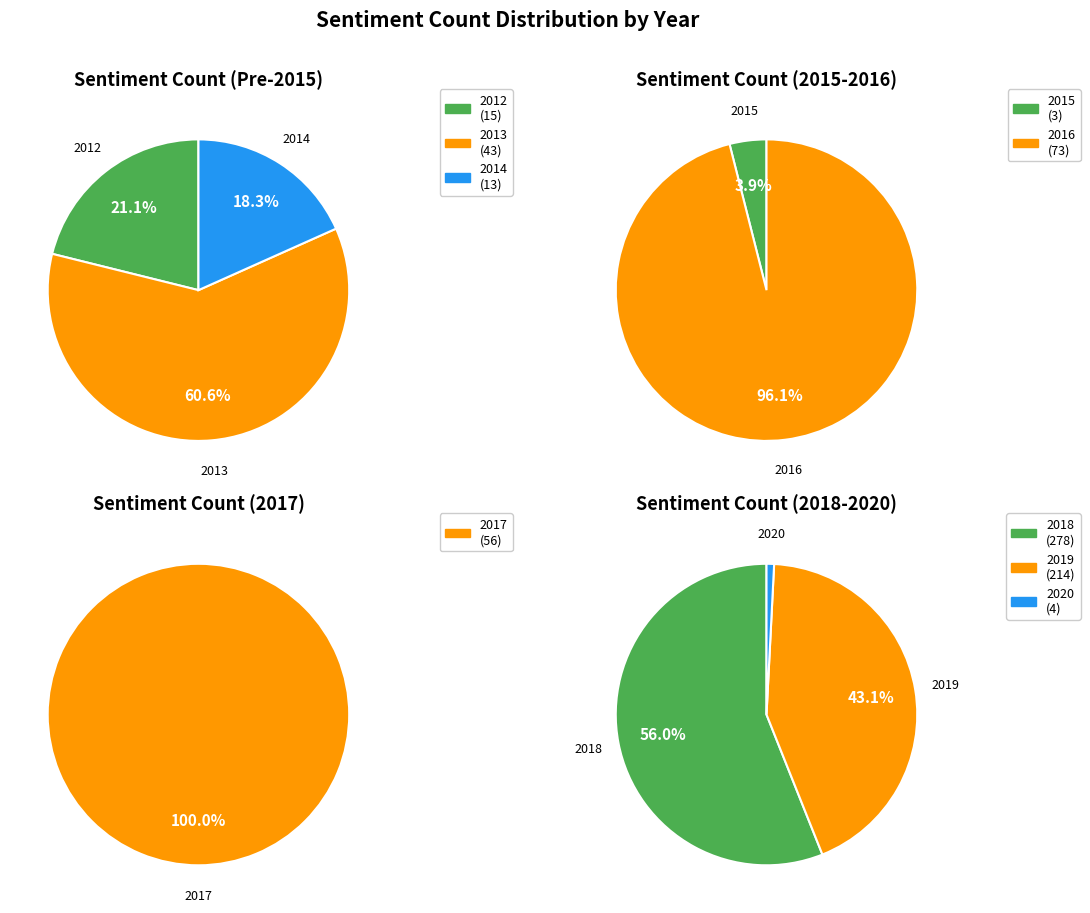

How many segments does this pie chart have?

9